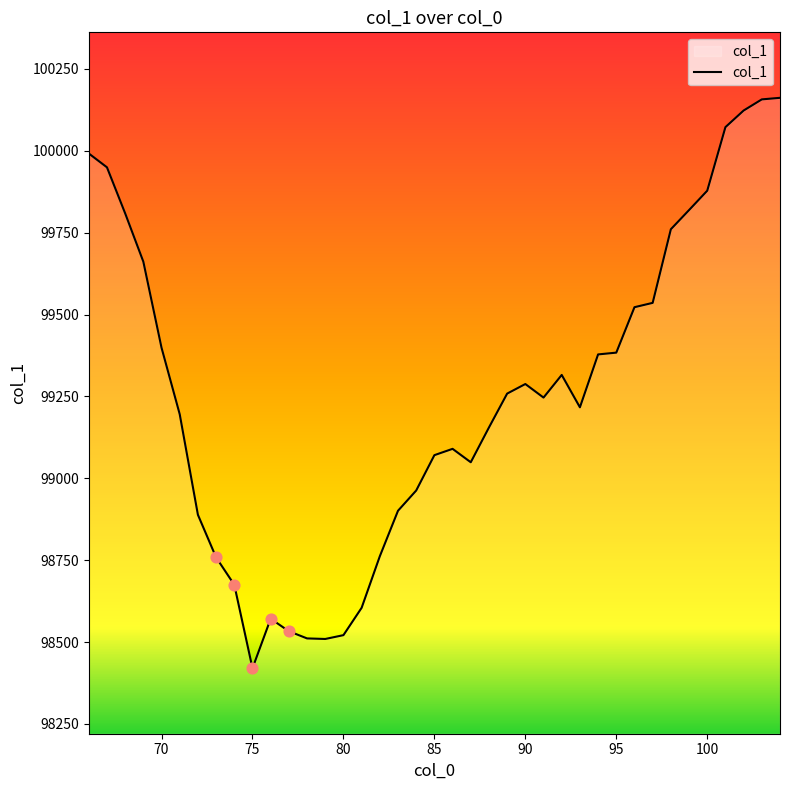

What is the difference between the maximum and minimum values?

1742.0